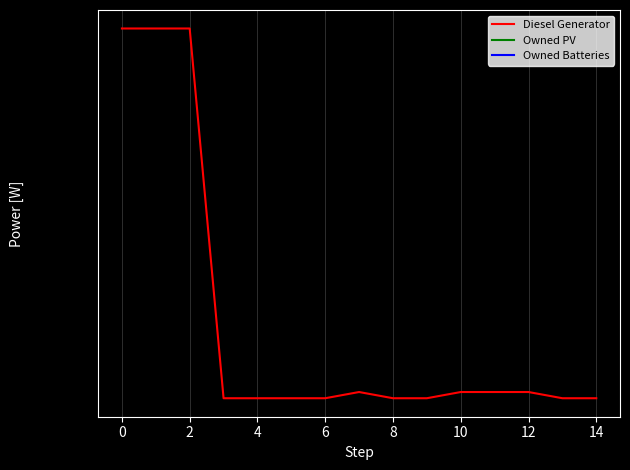

Is the value of Owned PV at 13 greater than the value of Diesel Generator at 13?

No